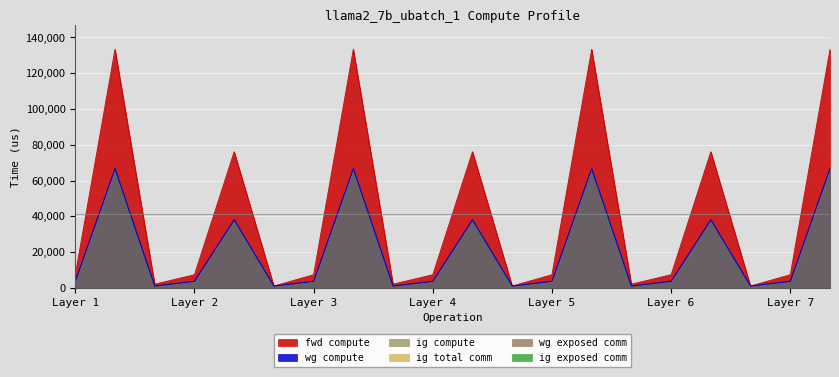

What is the value of the wg compute point at the 16th from the left?

3677.1